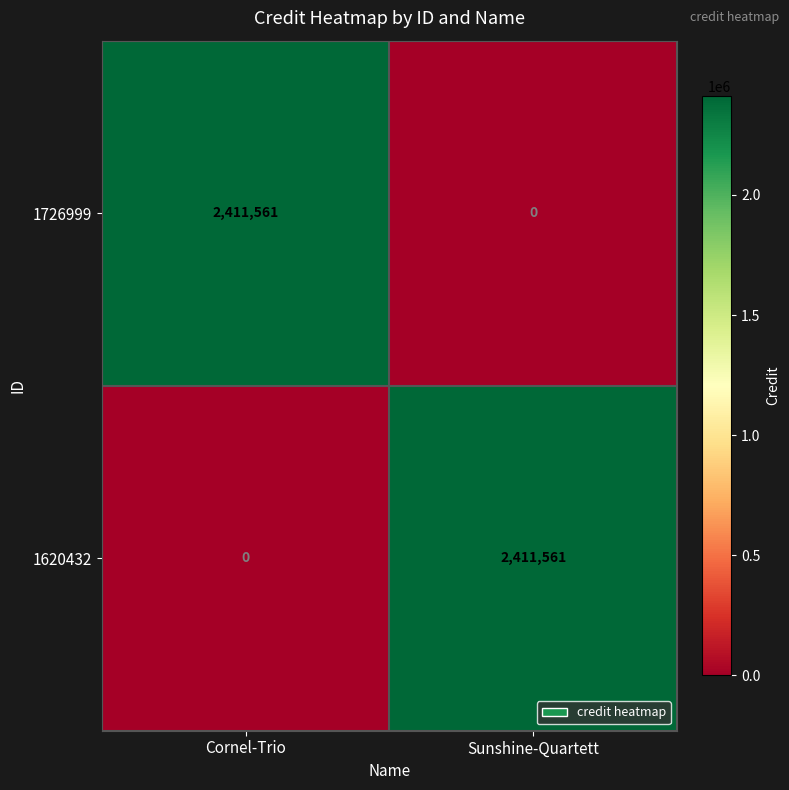

Reading left to right, extract all data points from this chart.

1726999: Cornel-Trio=2411561	Sunshine-Quartett=0
1620432: Cornel-Trio=0	Sunshine-Quartett=2411561